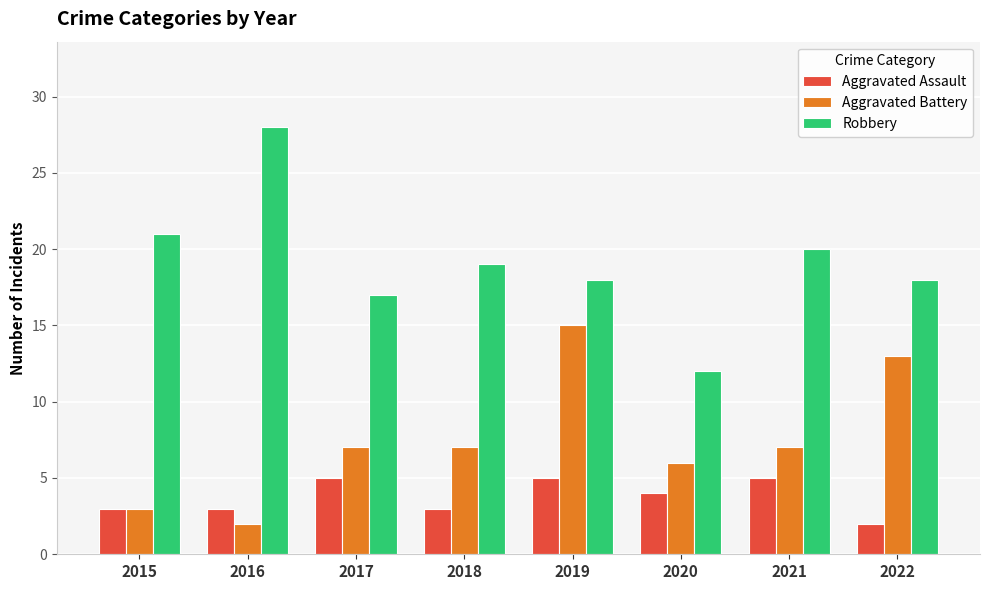

The Aggravated Battery series shows 3 at 2015. True or false?

True